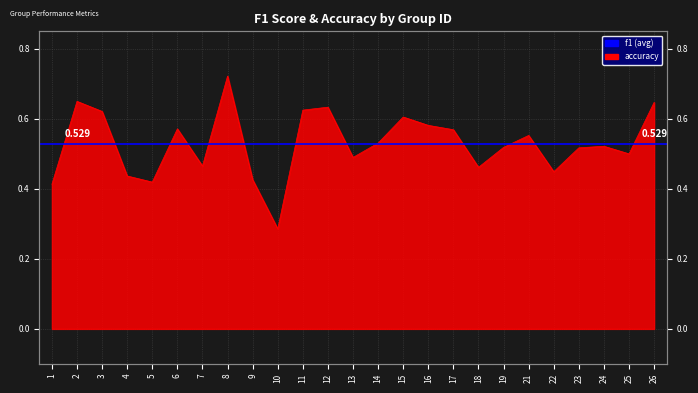

True or false: there are more than 0 points higher than both neighbors.

True